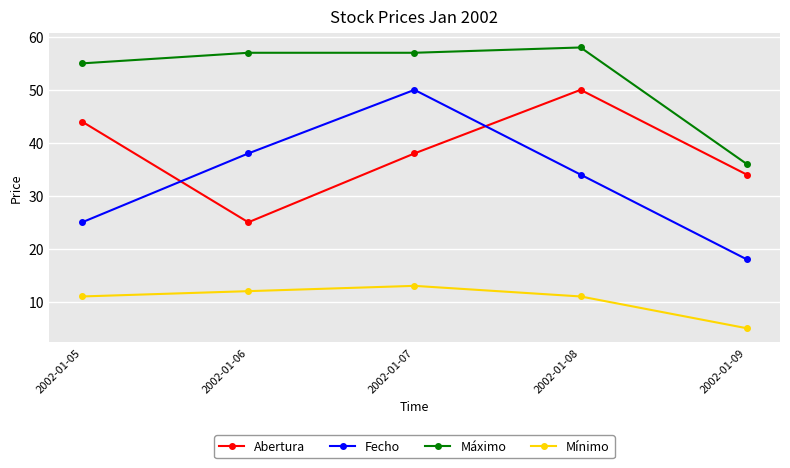

Is it true that Mínimo equals 17 at 2002-01-05?

False